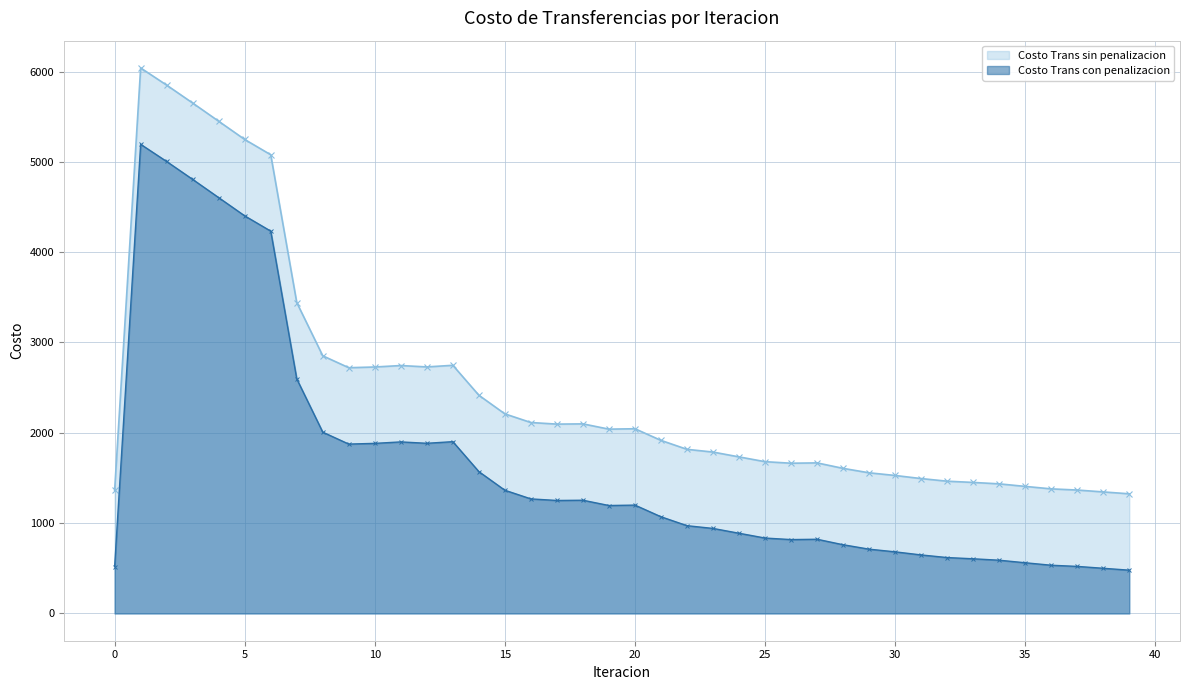

What is the sum of all Costo Trans con penalizacion values?

65465.6